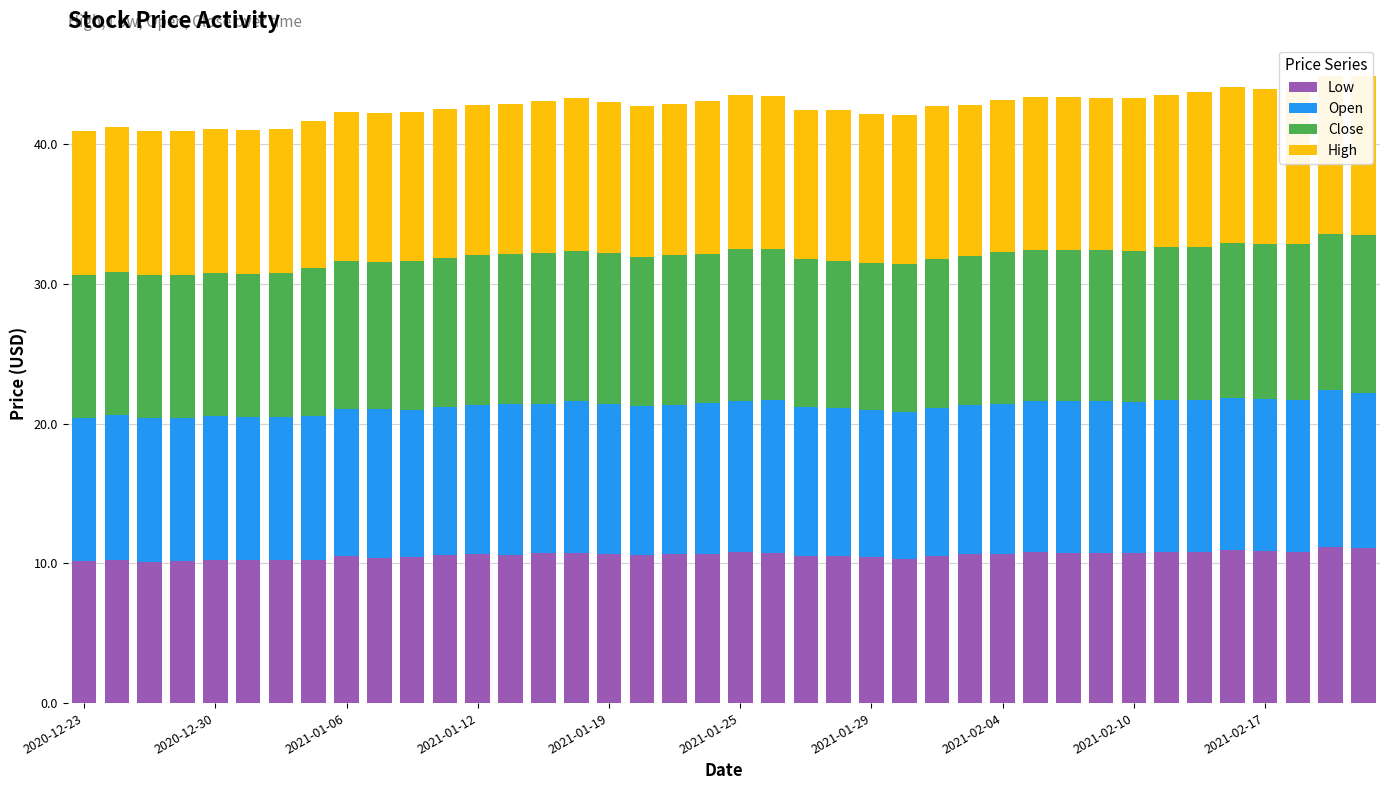

What is the difference between the second highest and second lowest values in the Open series?

0.9